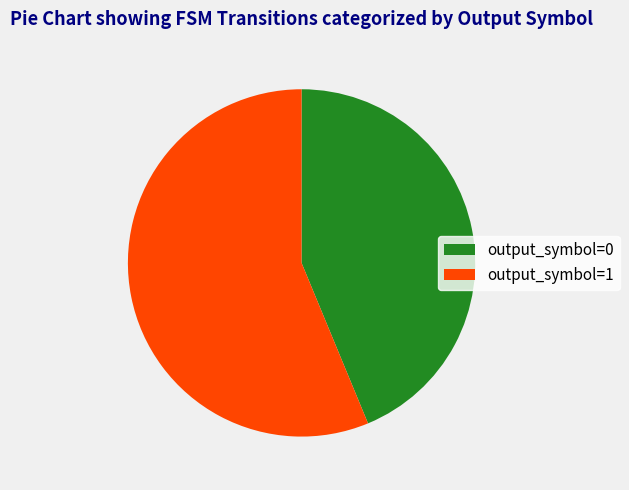

How many segments does this pie chart have?

2